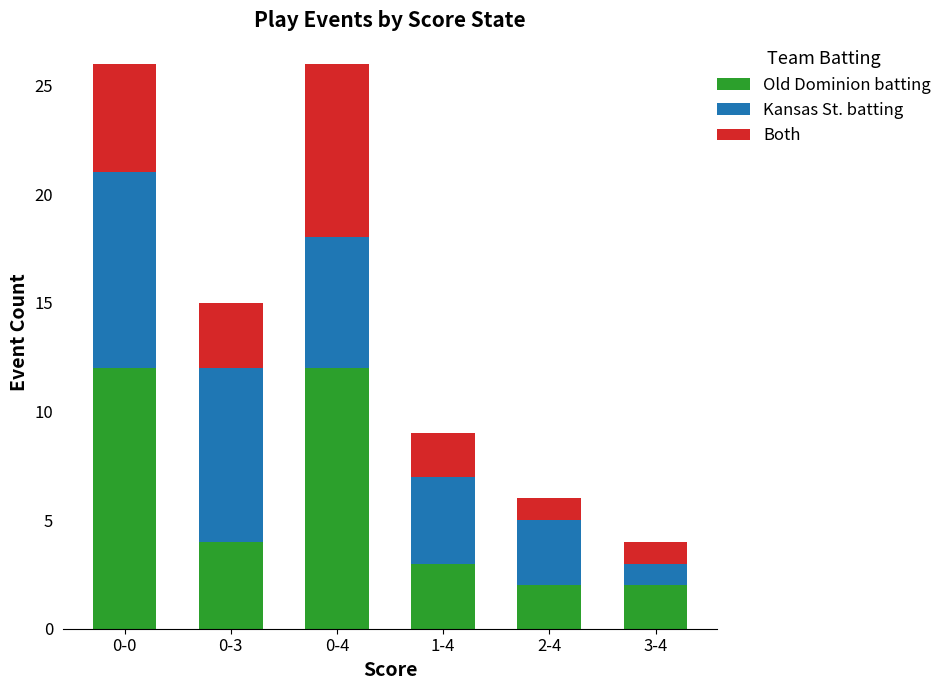

What is the maximum value for Old Dominion batting?

12